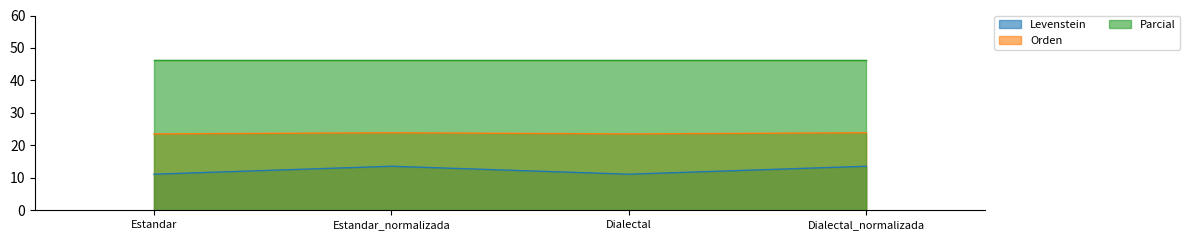

What is the difference between the maximum and minimum values in the Levenstein series?

2.4